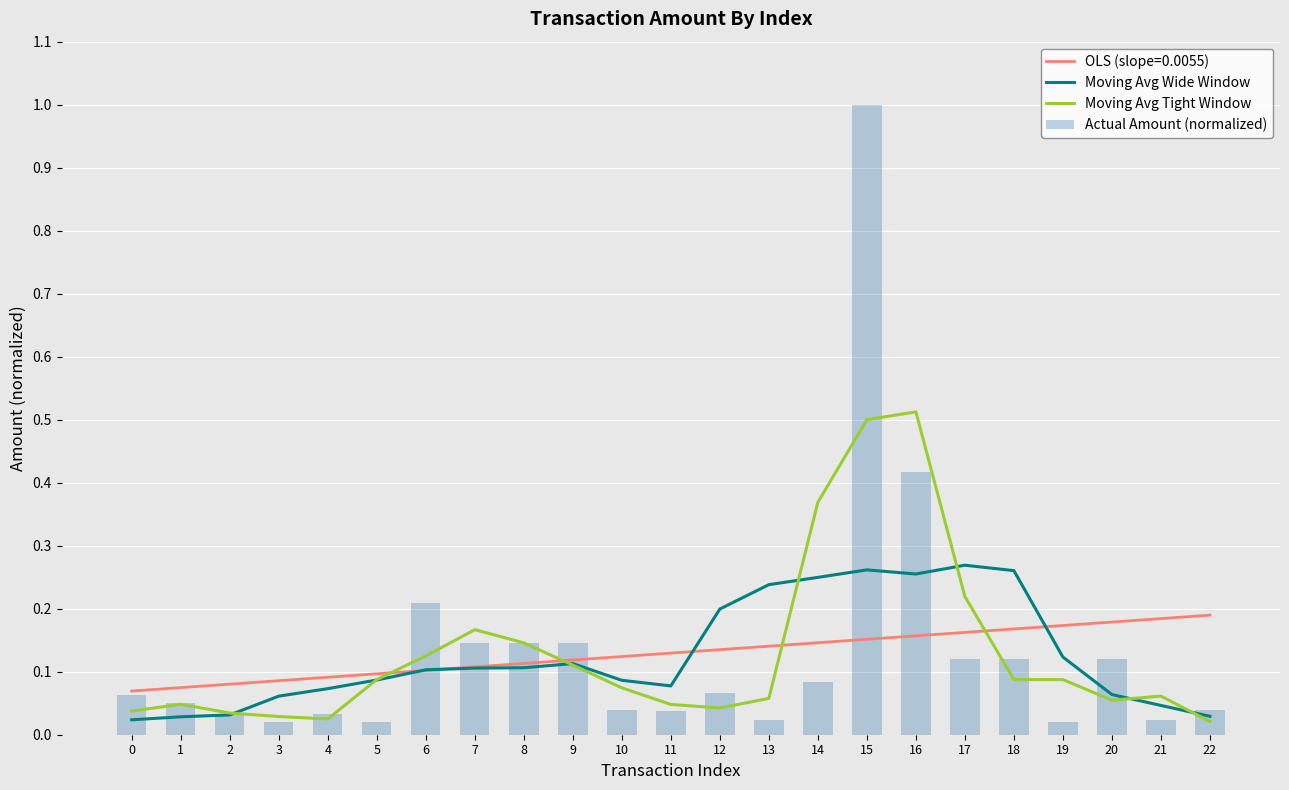

Read the Moving Avg Wide Window value at 17.

0.3